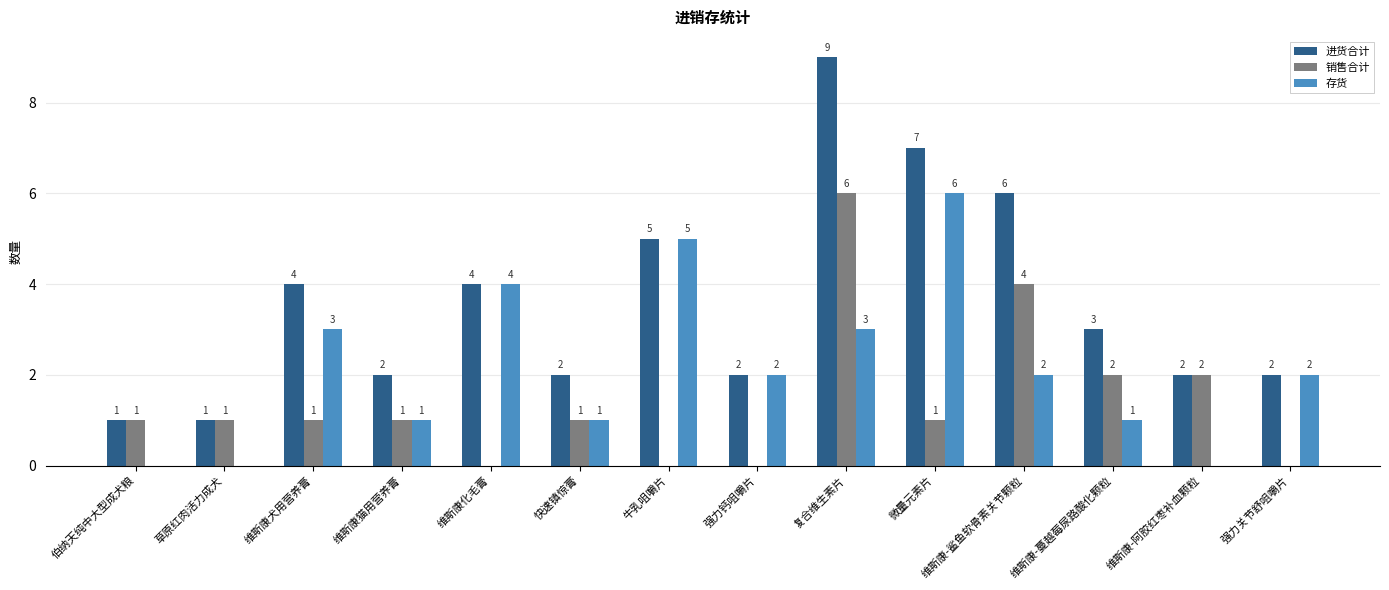

How many 销售合计 values are between 0 and 2?

12